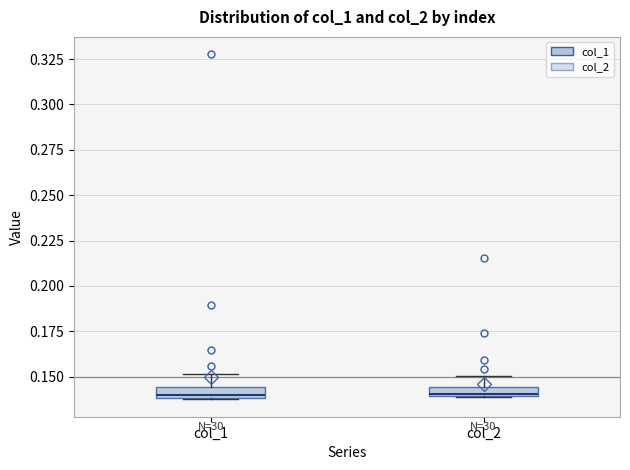

Where does the upper whisker of the box for col_2 end on the y-axis? The values are not printed on the chart, so give them approximately, as read against the axis.

0.150